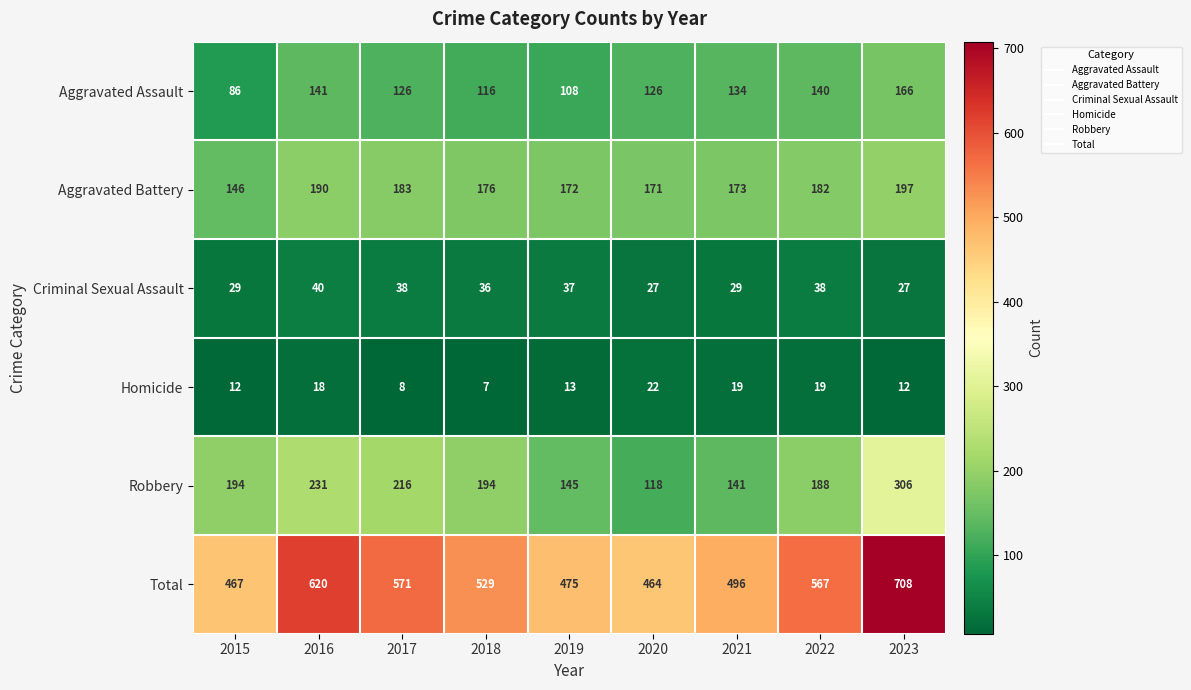

How many distinct data groups are displayed?

6